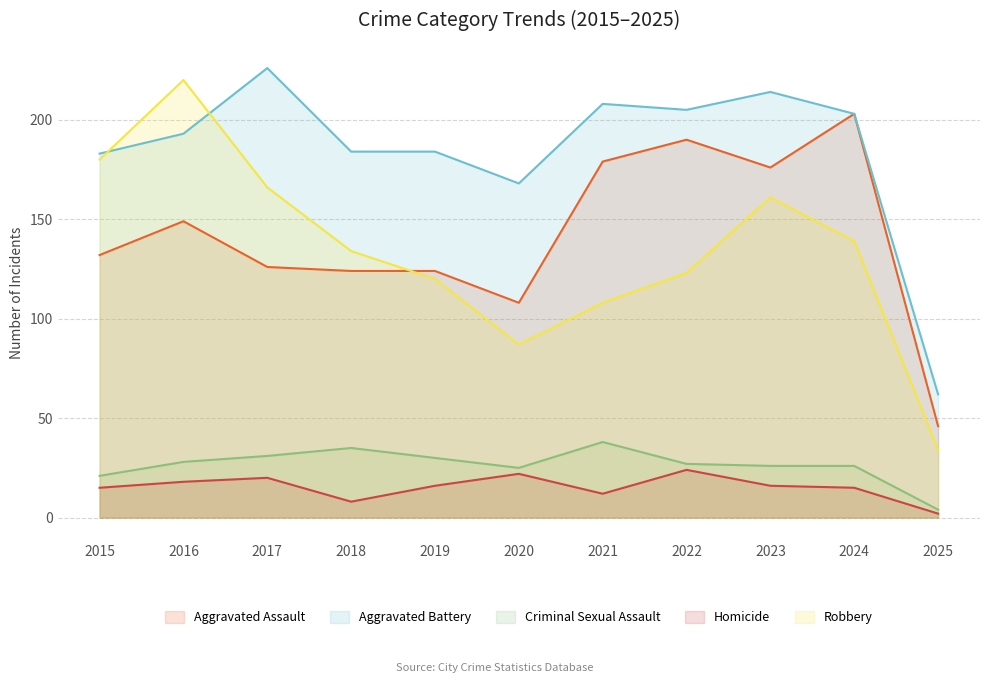

True or false: Aggravated Battery has more than 1 points higher than both neighbors.

True